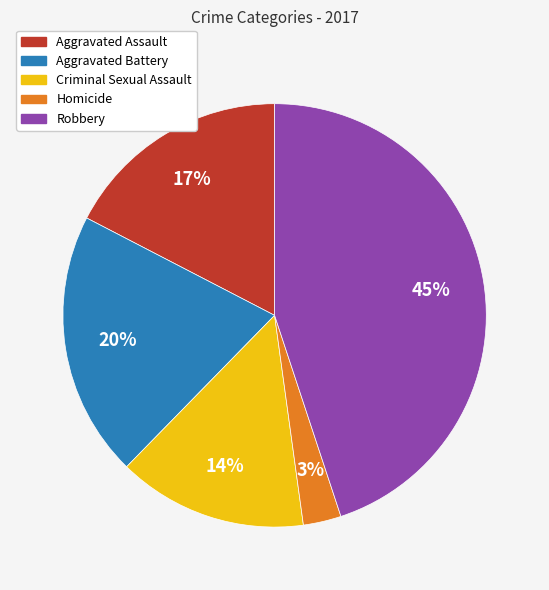

What is the ratio of the value at Criminal Sexual Assault to the value at Robbery?

0.3